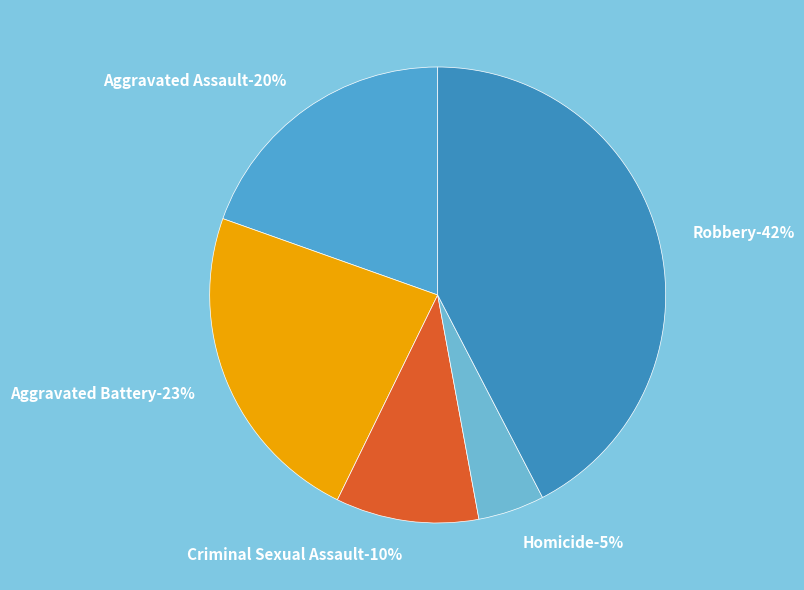

True or false: Aggravated Battery accounts for 23% of the total.

True